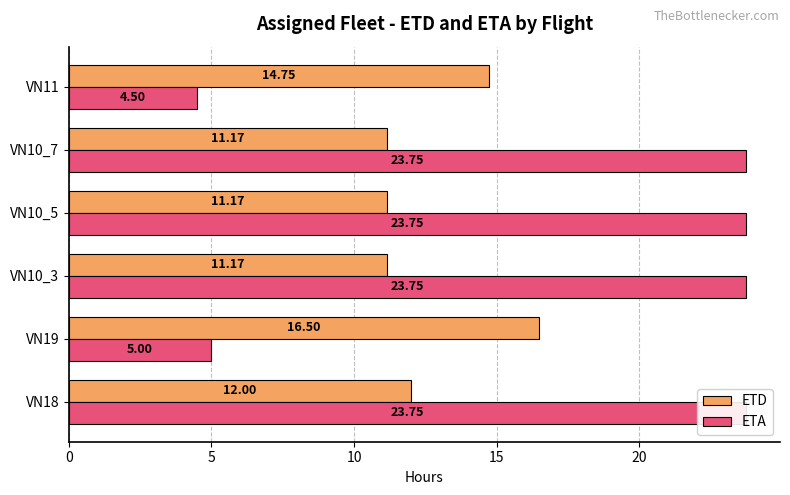

What is the difference between the highest and lowest values at VN10_7?

12.6